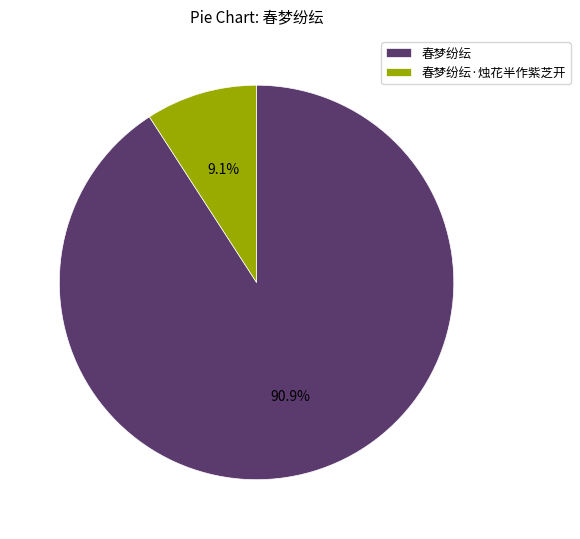

The 春梦纷纭 slice represents 85% of the pie. True or false?

False